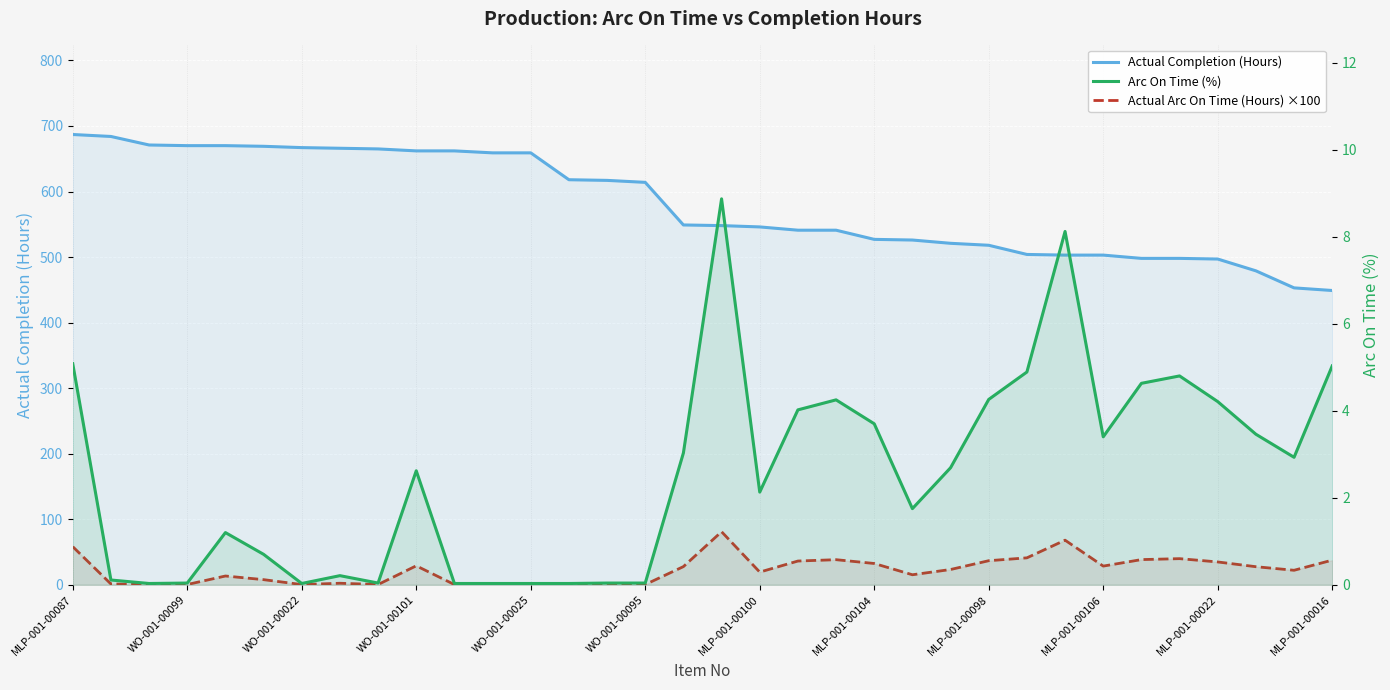

Reading left to right, extract all data points from this chart.

Actual Completion (Hours): 687.0	684.0	671.0	670.0	670.0	669.0	667.0	666.0	665.0	662.0	662.0	659.0	659.0	618.0	617.0	614.0	549.0	548.0	546.0	541.0	541.0	527.0	526.0	521.0	518.0	504.0	503.0	503.0	498.0	498.0	497.0	479.0	453.0	449.0
Actual Arc On Time (Hours) ×100: 58.2	1.2	0.4	0.4	13.4	7.8	0.4	2.3	0.4	28.9	0.3	0.3	0.3	0.3	0.4	0.4	27.7	81.0	19.4	36.2	38.3	32.5	15.3	23.3	36.7	41.1	68.1	28.5	38.4	39.9	34.8	27.6	22.1	37.6
Arc On Time (%): 5.1	0.1	0.0	0.0	1.2	0.7	0.0	0.2	0.0	2.6	0.0	0.0	0.0	0.0	0.0	0.0	3.0	8.9	2.1	4.0	4.2	3.7	1.8	2.7	4.3	4.9	8.1	3.4	4.6	4.8	4.2	3.5	2.9	5.0